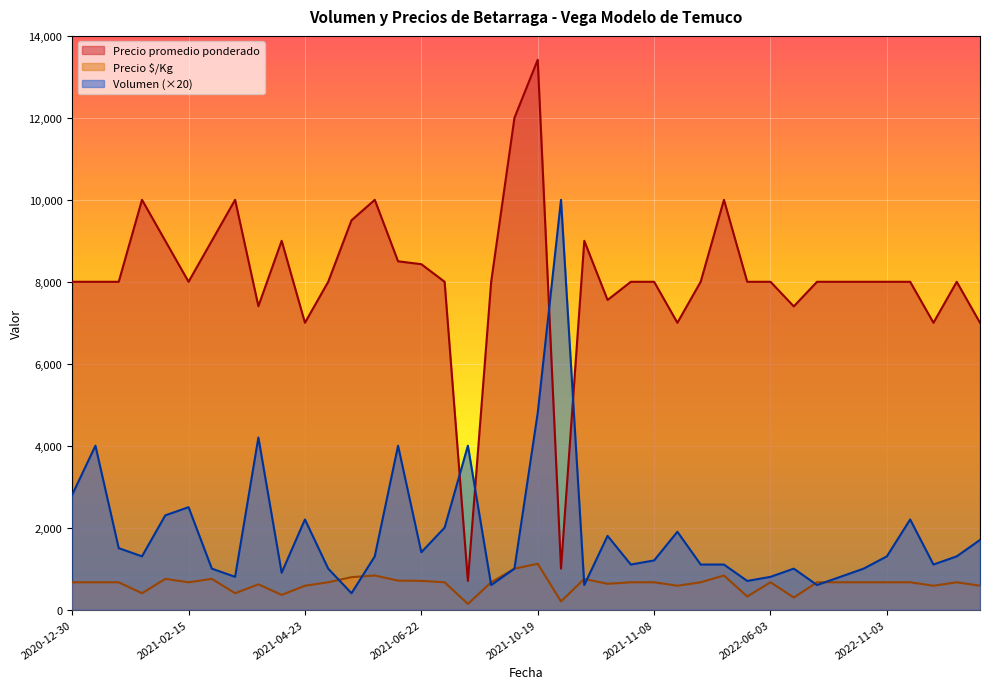

What is the total value across all series at 2022-02-24?

11933